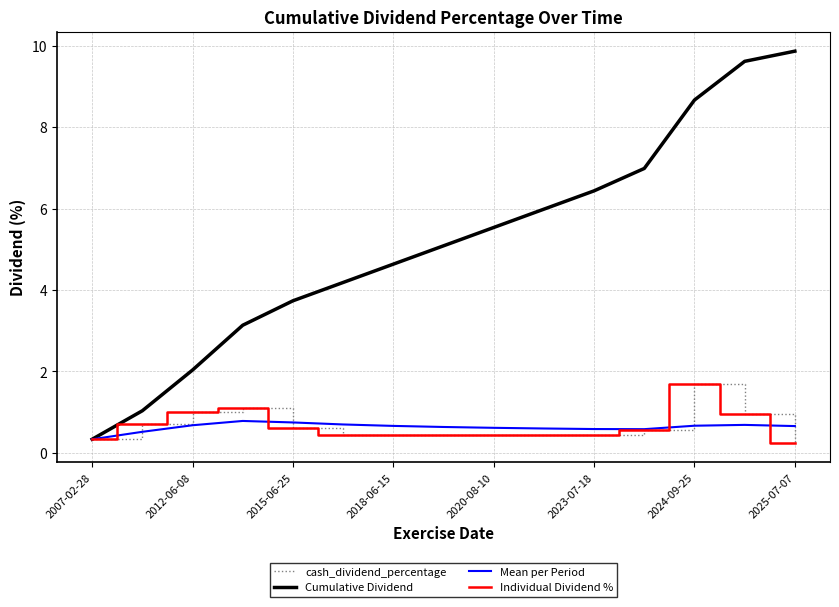

What is the minimum value shown in the chart?

0.2